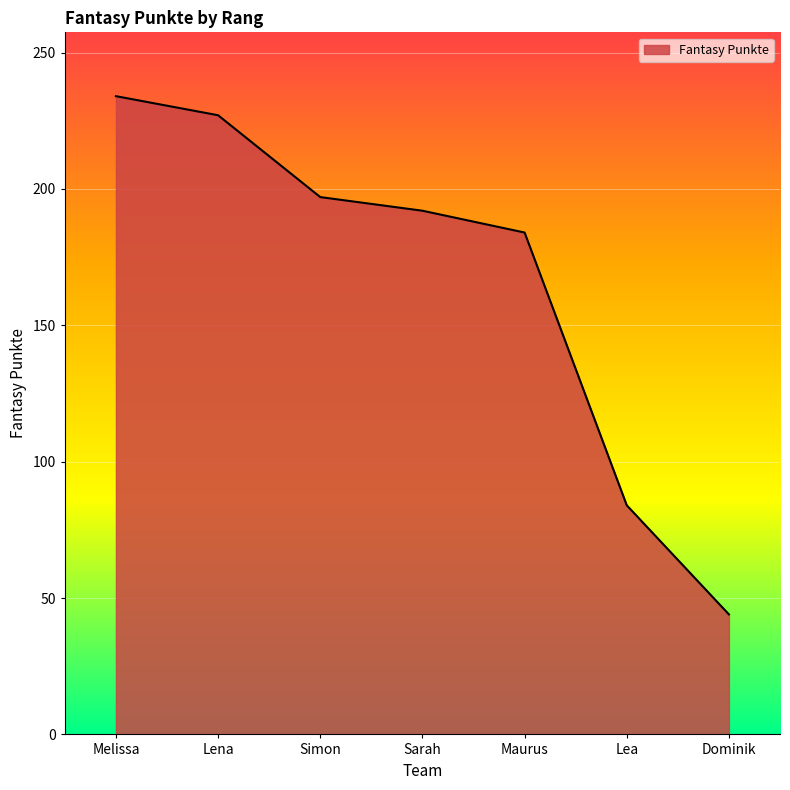

Rank the categories by value from lowest to highest.

Dominik, Lea, Maurus, Sarah, Simon, Lena, Melissa